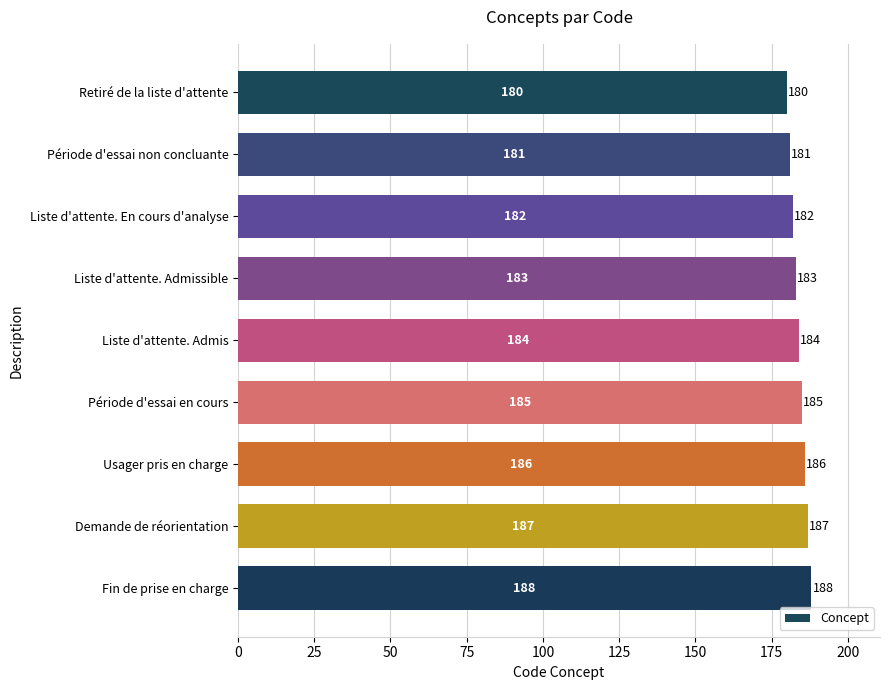

Does the chart contain any negative values?

No